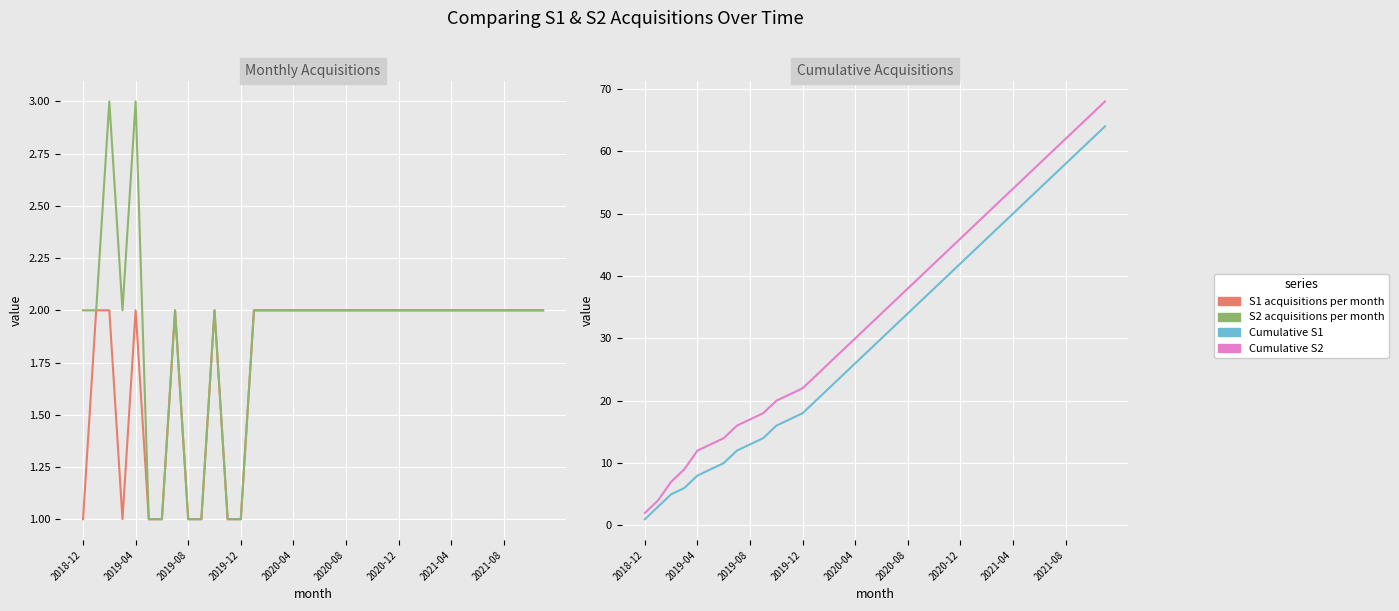

Count the number of data series in this chart.

4